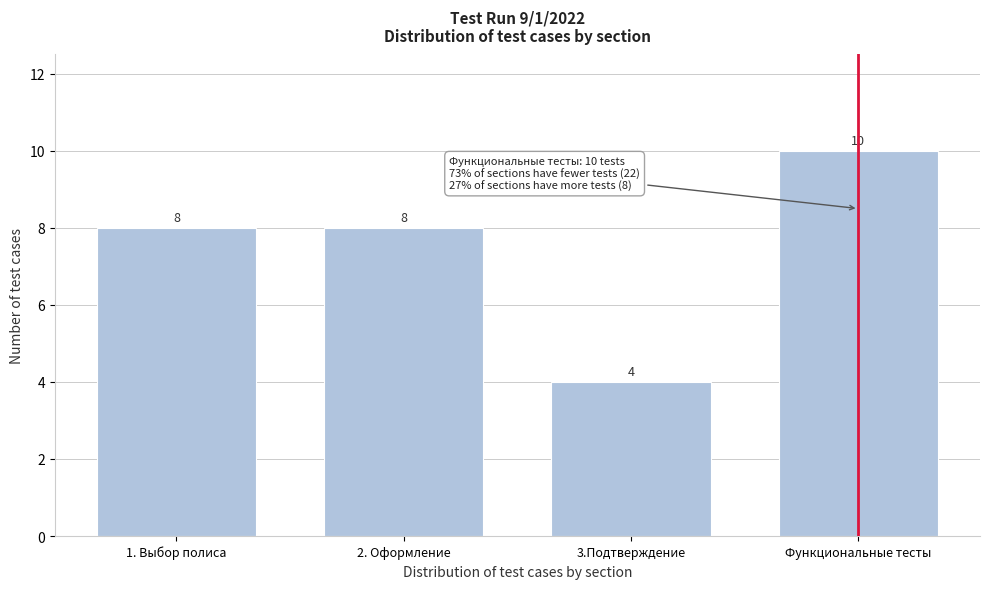

Reading left to right, list all the values displayed in this chart.

1. Выбор полиса=8	2. Оформление=8	3.Подтверждение=4	Функциональные тесты=10